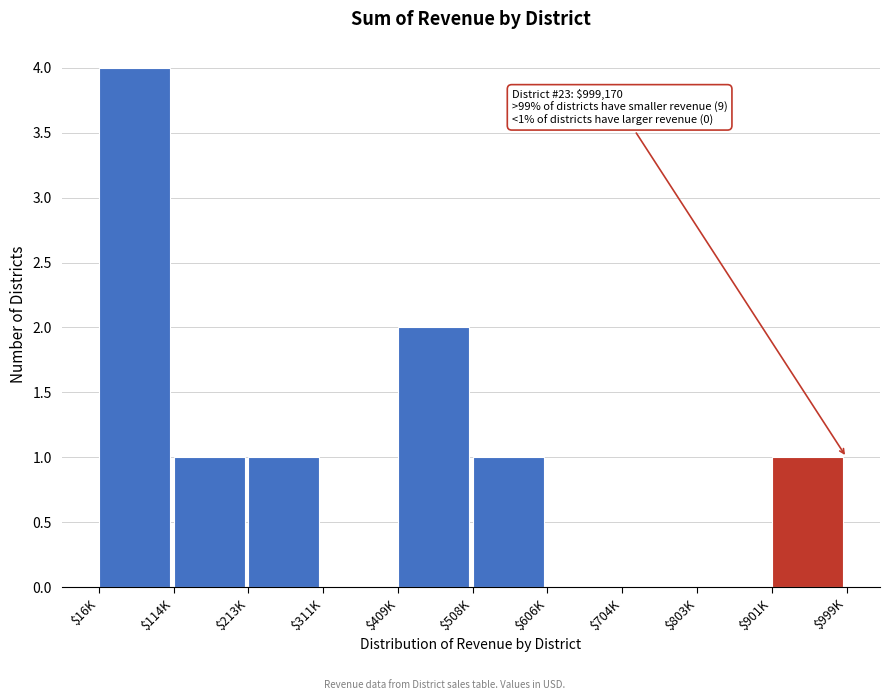

What is the greatest value displayed?

4